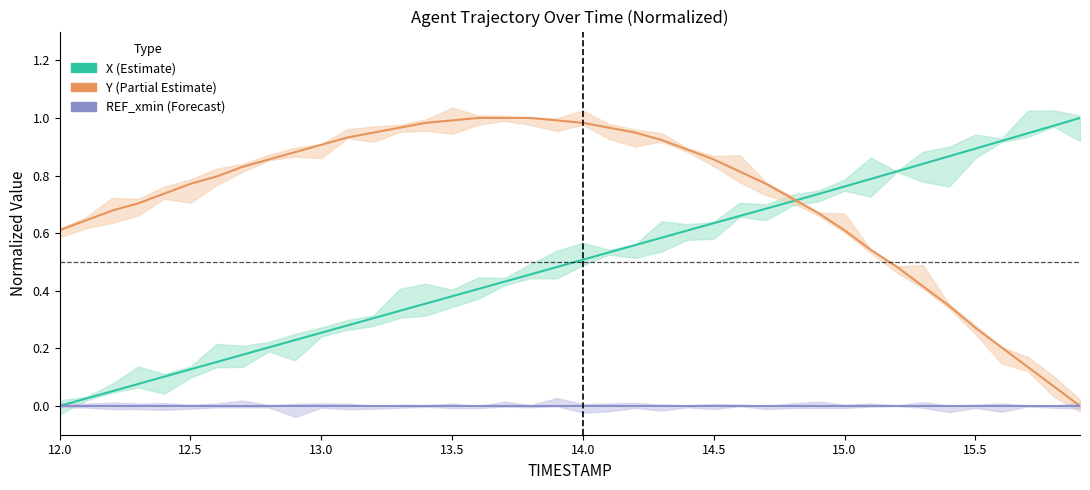

Which series changed the most between 14.0 and 15.0?

Y